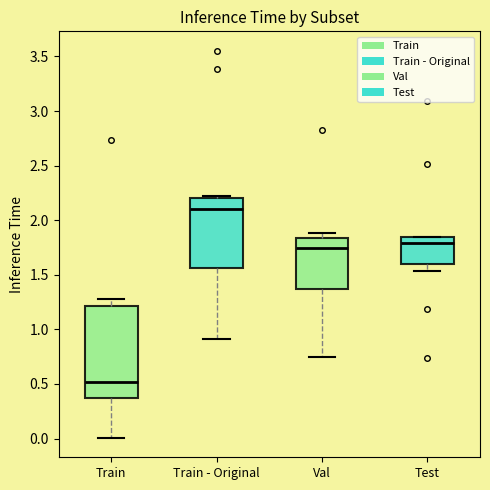

Reading left to right, transcribe this box plot: for each box, give where its median line is, the range the box spans, and where its two whiskers end, as read against the y-axis. The values are not printed on the chart, so give them approximately, as read against the axis.

Train: median 0.50, box 0.35 to 1.20, whiskers 0.00 to 1.25
Train - Original: median 2.10, box 1.55 to 2.20, whiskers 0.90 to 2.25
Val: median 1.75, box 1.35 to 1.85, whiskers 0.75 to 1.90
Test: median 1.80, box 1.60 to 1.85, whiskers 1.55 to 1.85